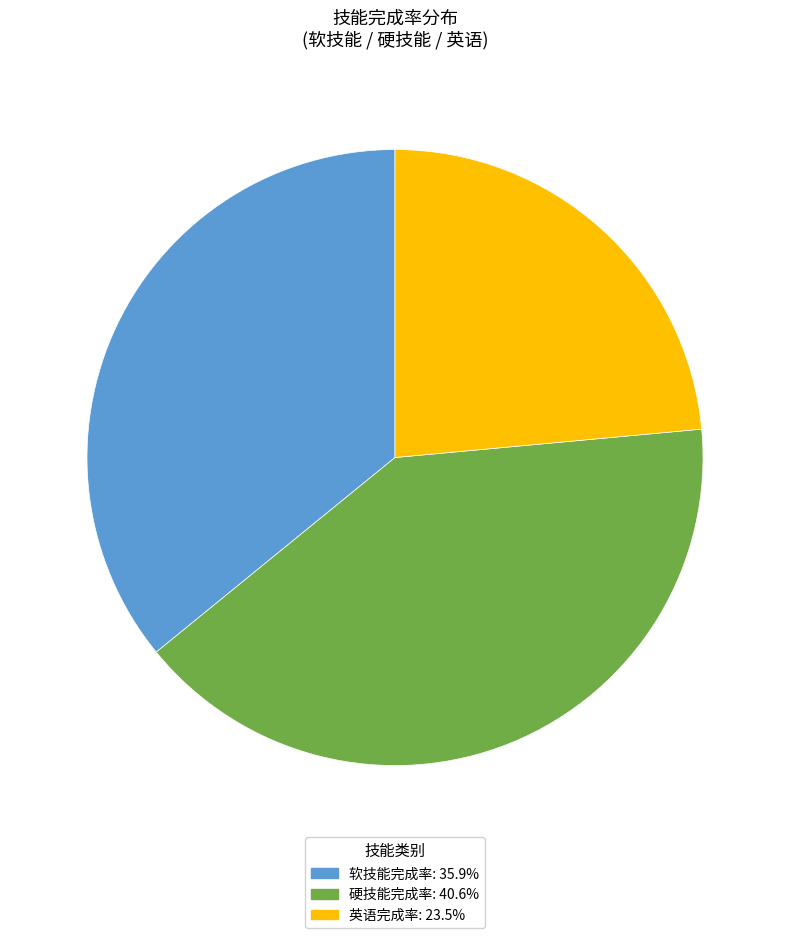

Is there any slice that represents more than half of the pie?

No